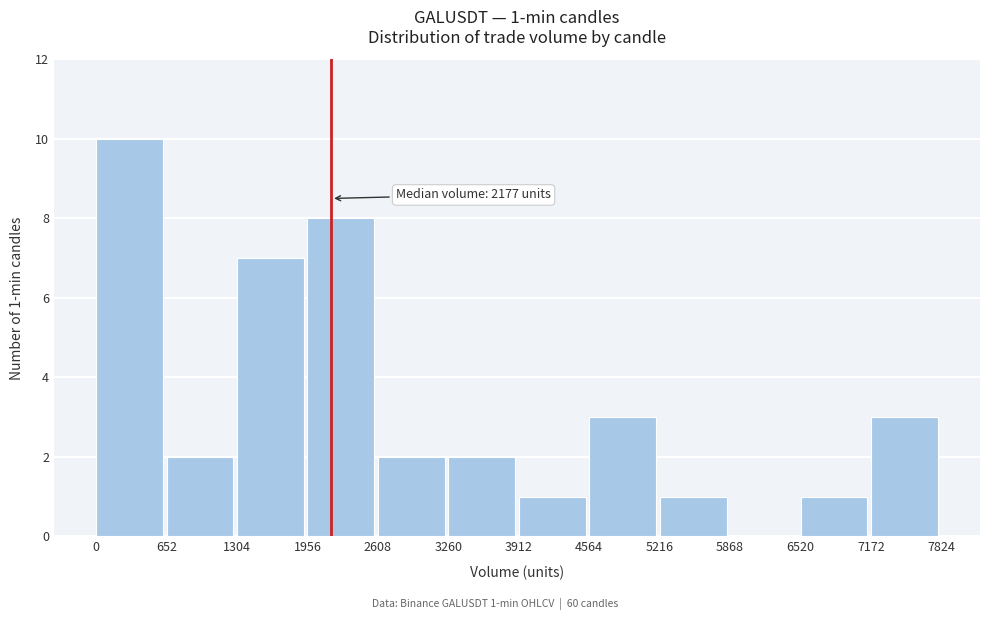

Over which range of the x-axis is the bar tallest?

0 to 652